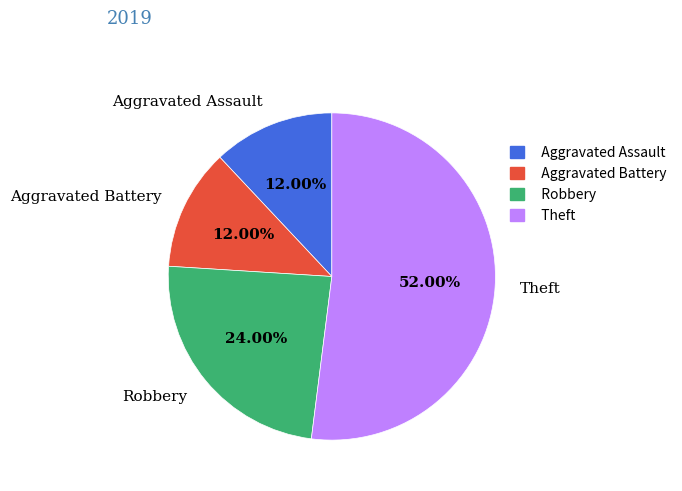

Is there a majority slice in this chart?

Yes